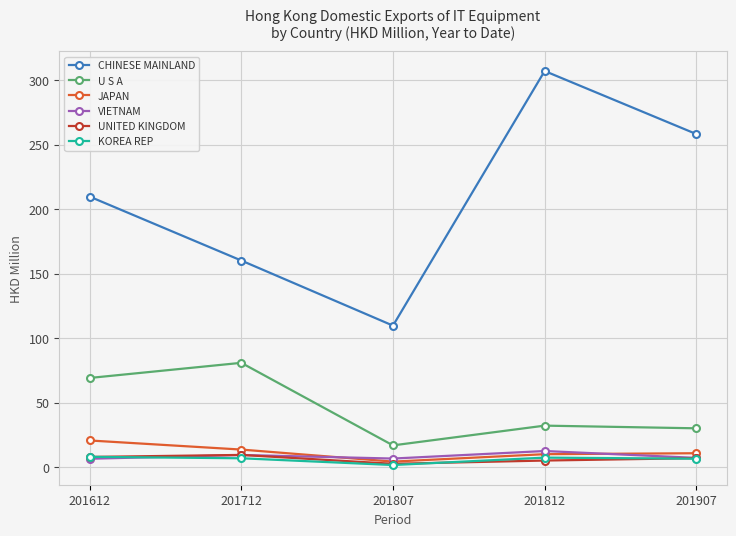

Which series has the largest range (max minus min)?

CHINESE MAINLAND